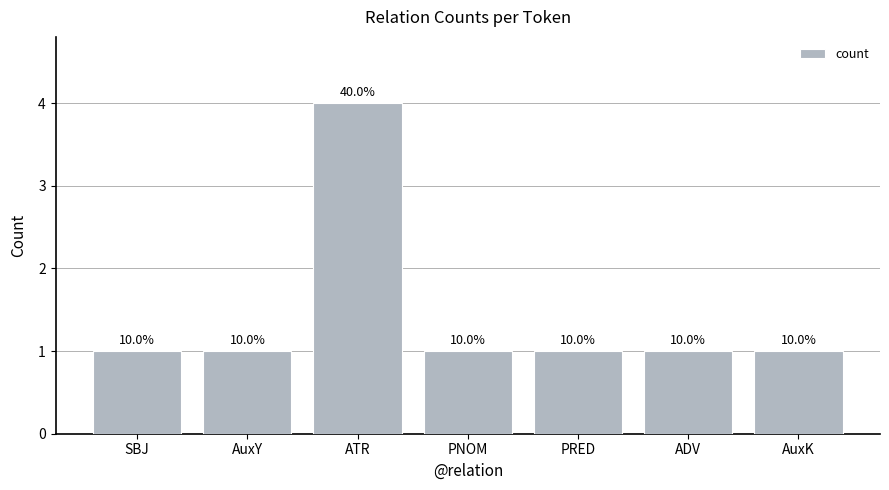

What is the maximum value shown in the chart?

4